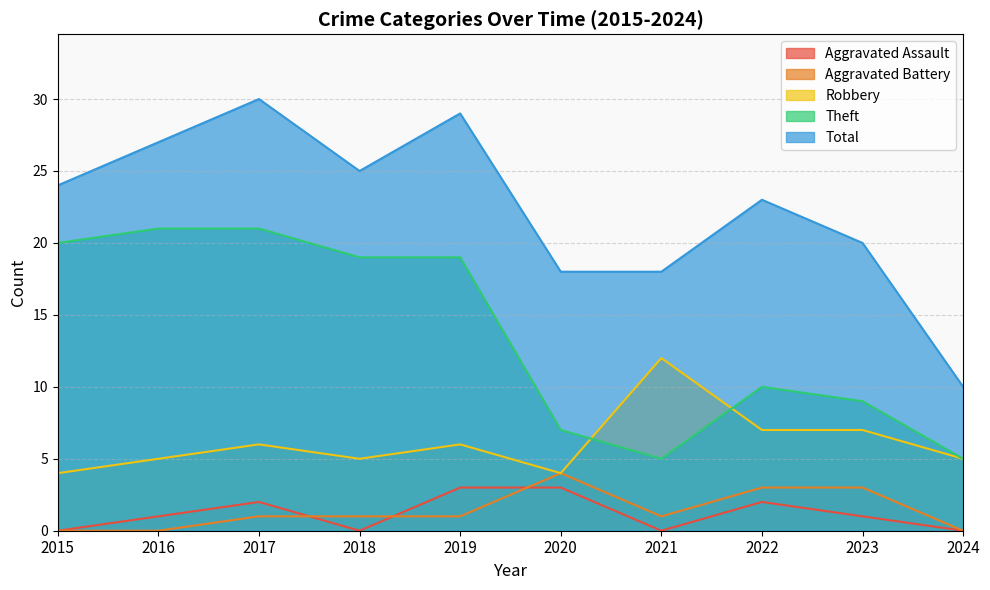

What is the value of the Theft point at the 6th from the left?

7